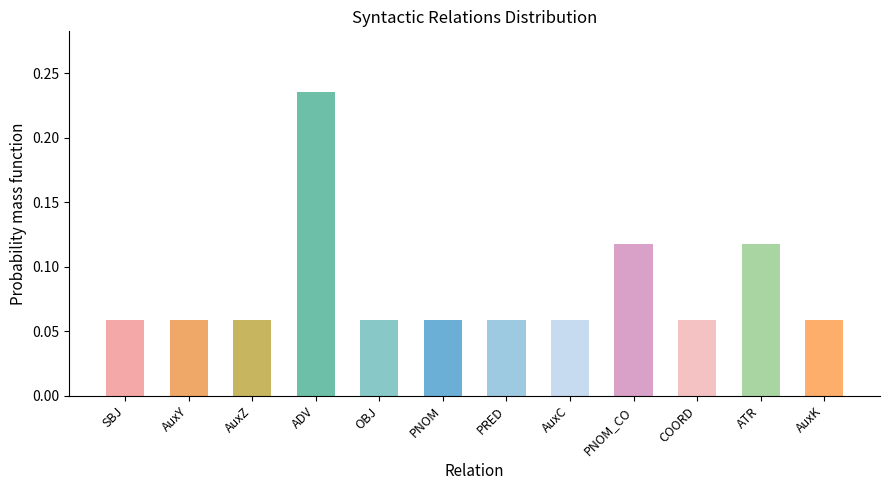

Between COORD and ATR, which is larger?

ATR